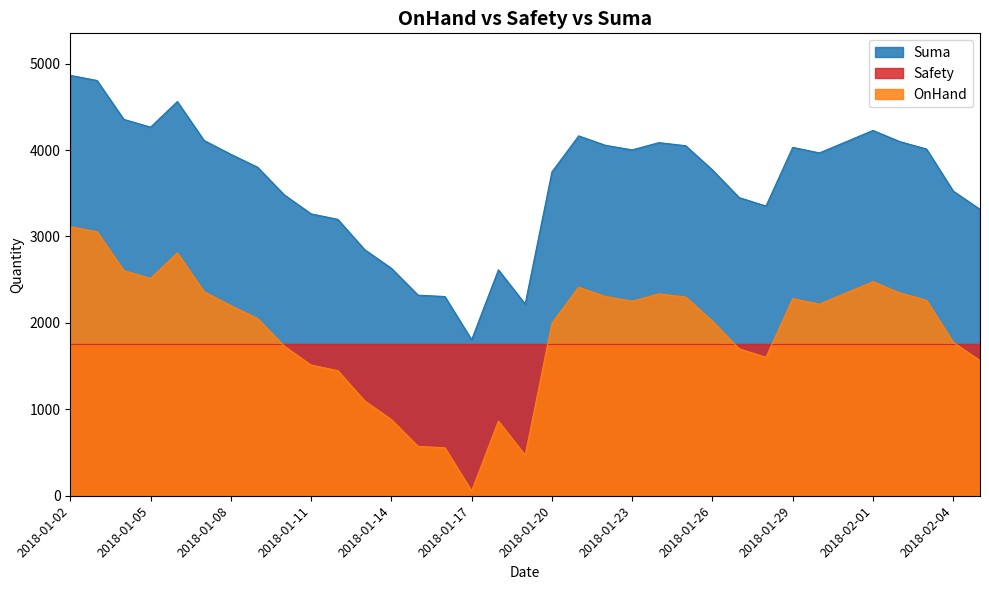

What is the label of the 16th point from the right?

2018-01-21